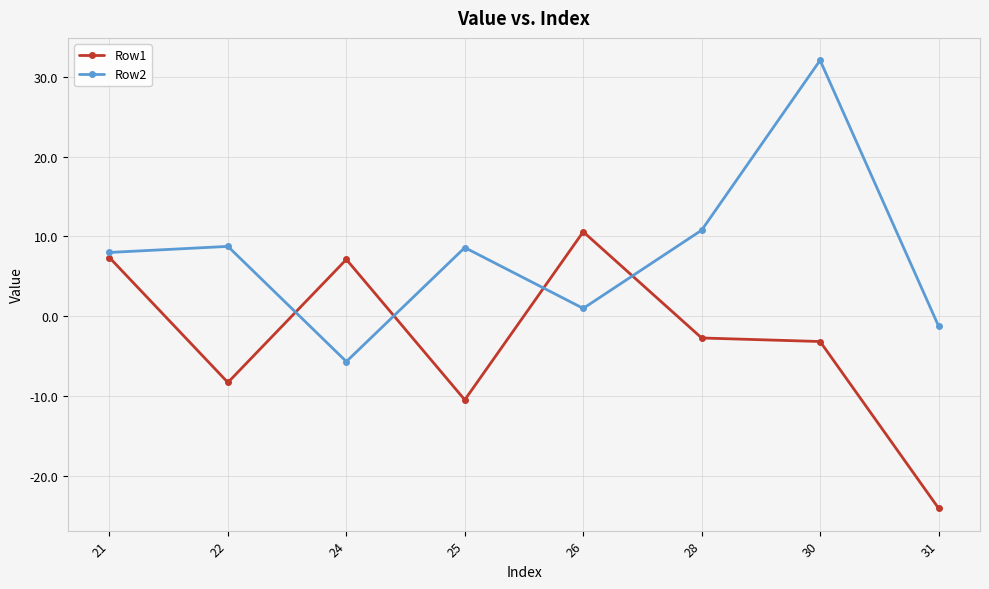

What is the value of the Row2 point at the 5th from the left?

1.0